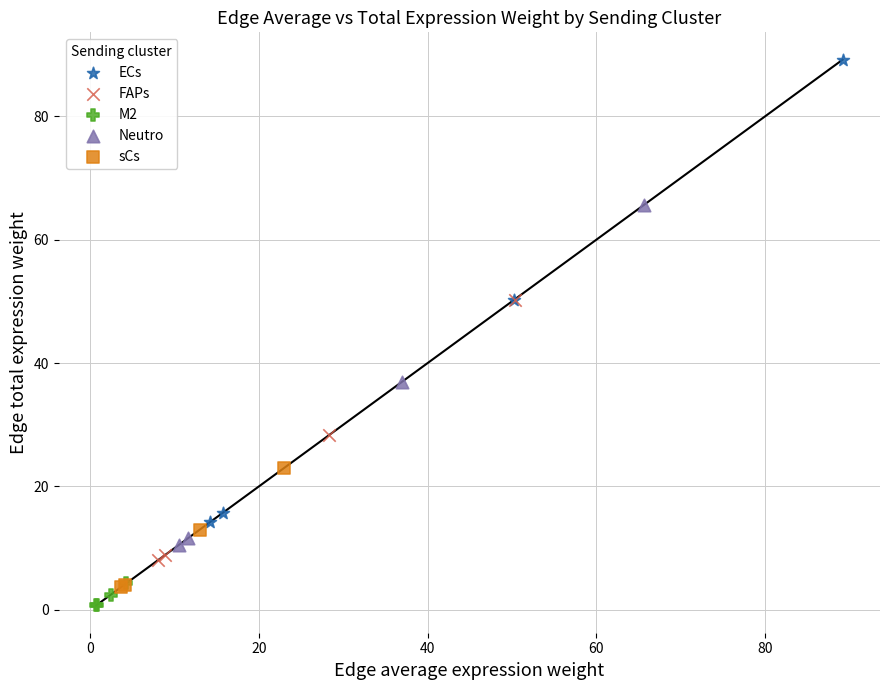

Which series contains the highest Y value?

ECs